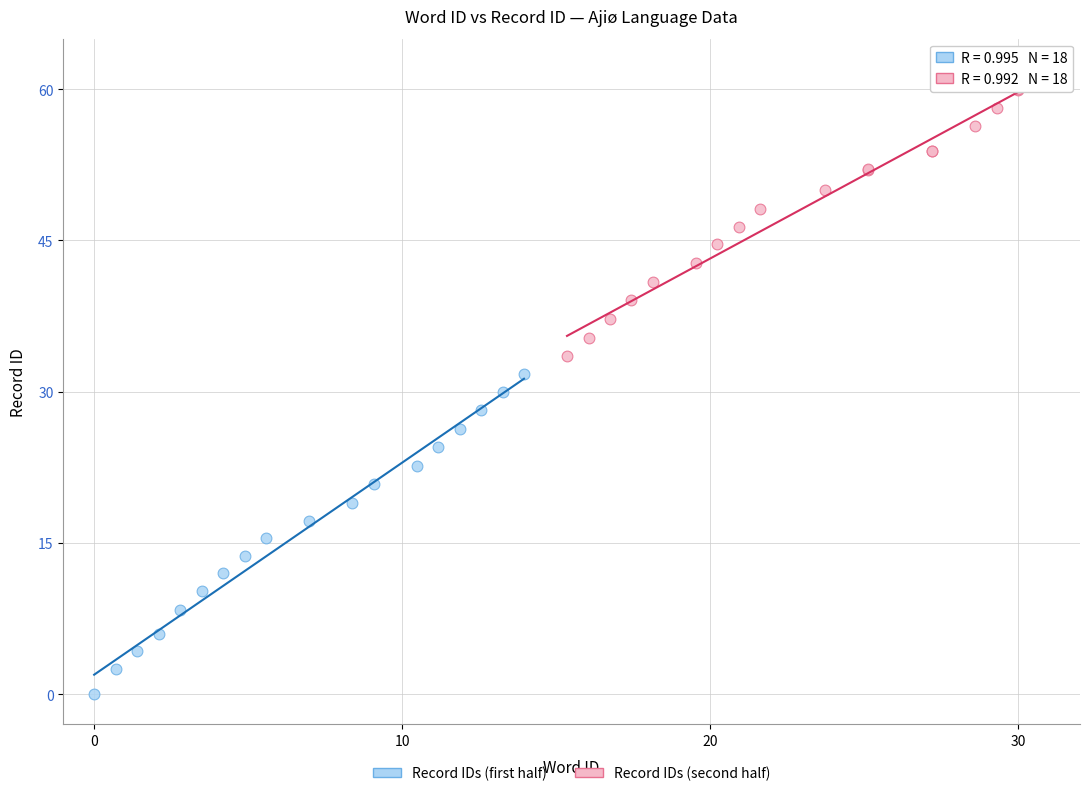

Which series has the largest Y range (max minus min)?

Record IDs (first half)